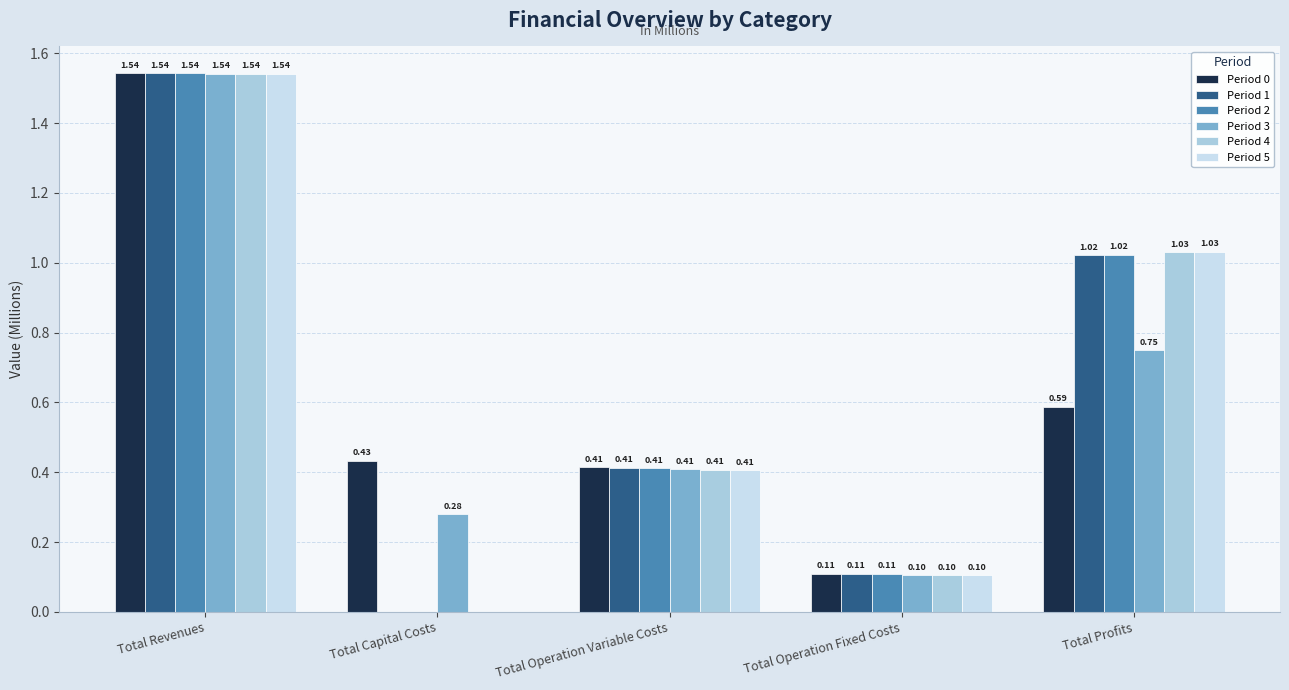

Which label corresponds to the largest value in the chart?

Total Revenues